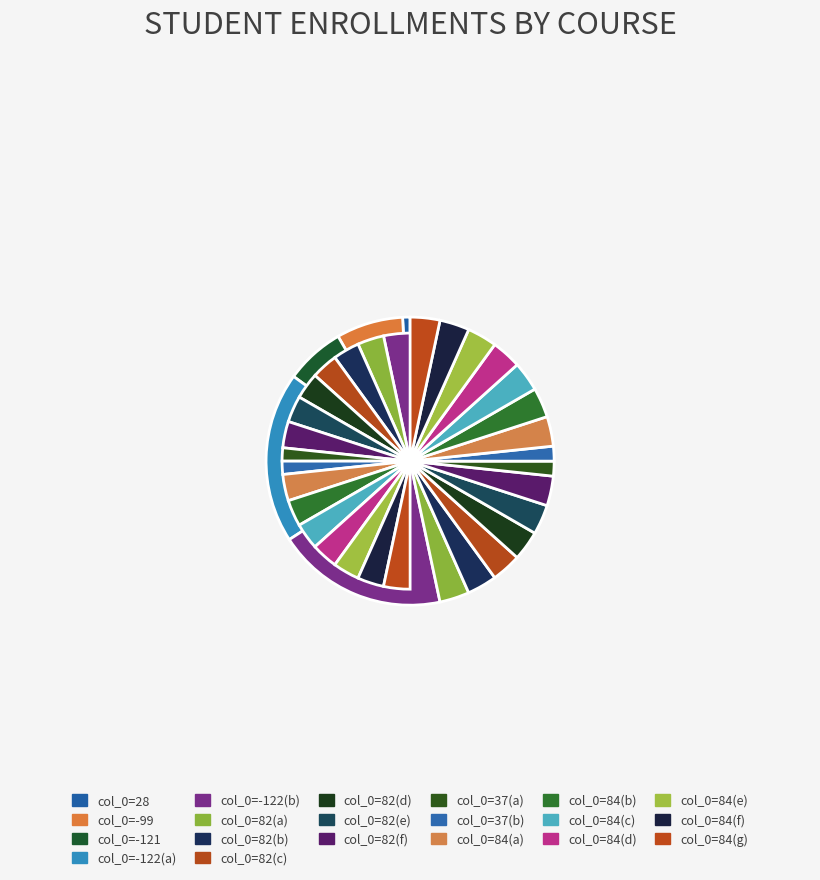

Which category has the smallest portion of the pie?

28